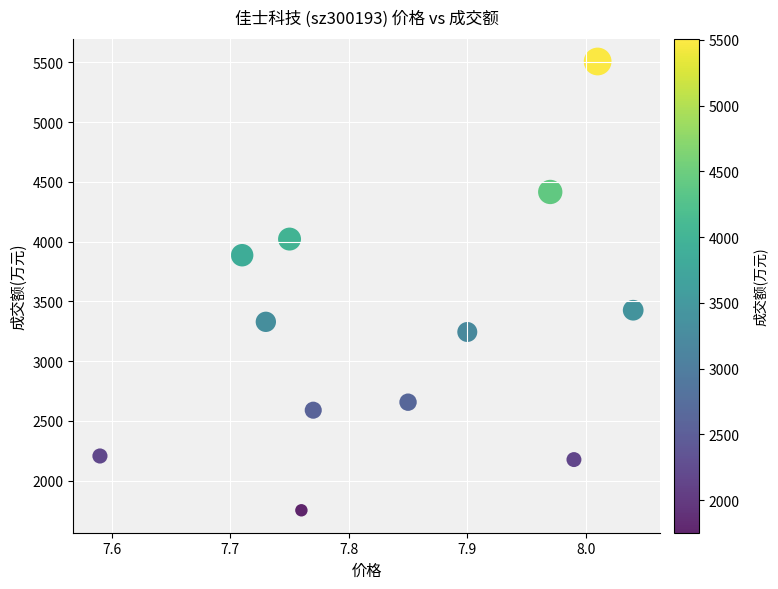

What is the range of Y values (max minus min)?

3753